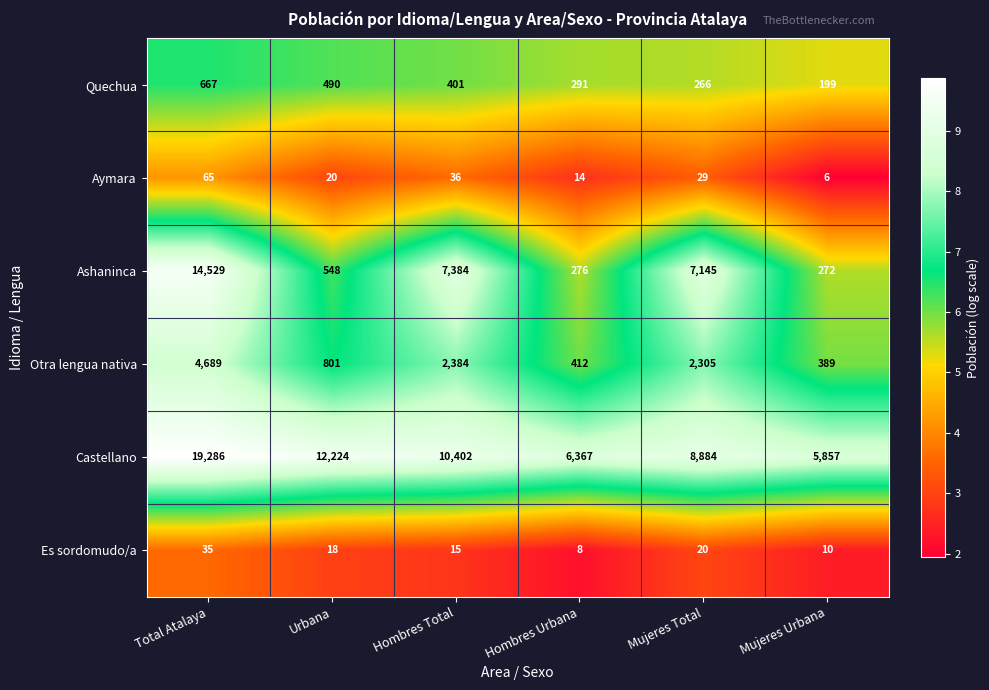

Which series has the largest total across all categories?

Castellano